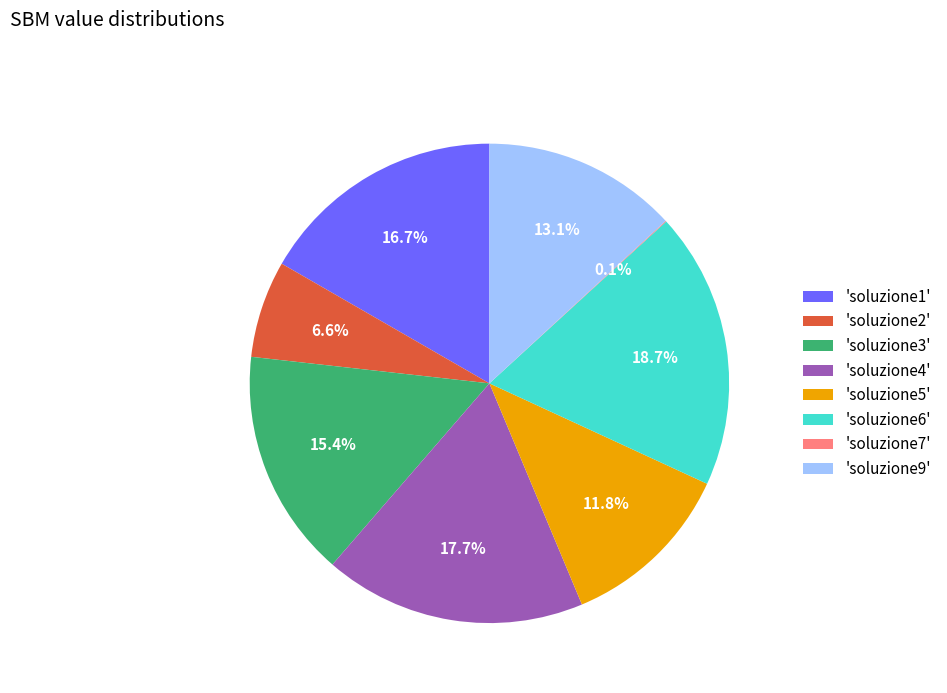

What percentage is NOT represented by 'soluzione6'?

81.3%